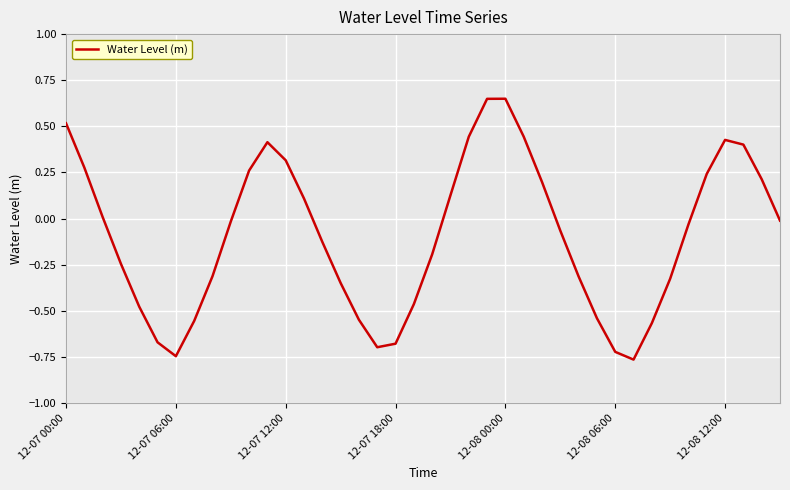

What is the difference between the maximum and minimum values?

1.4